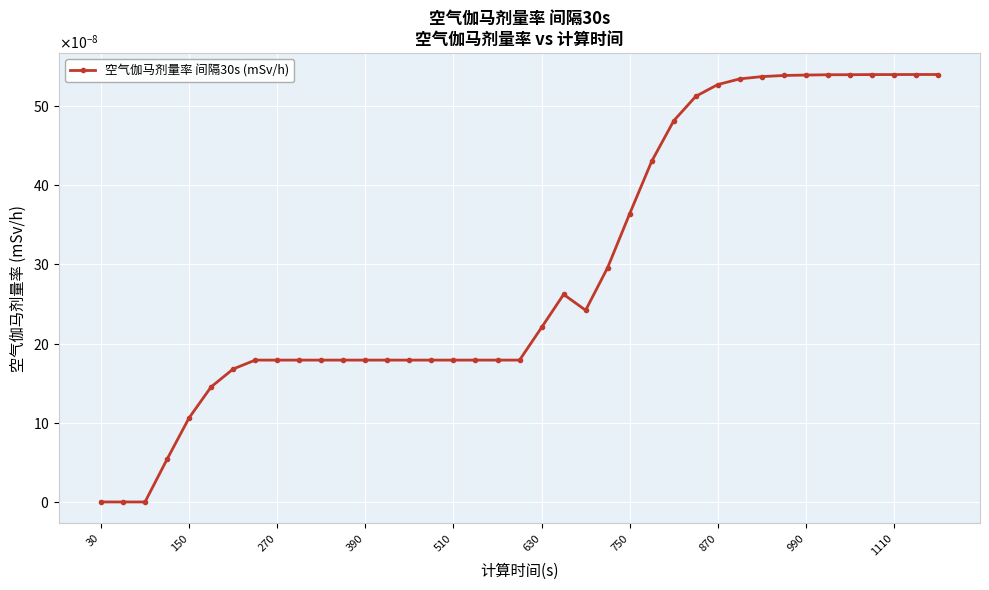

Is this an area chart (filled region under the line)?

No